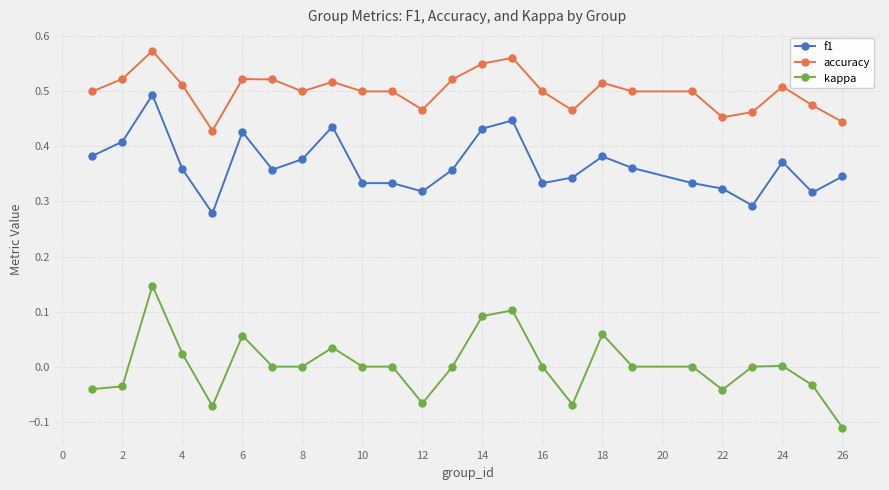

Is this an area chart (filled region under the line)?

No